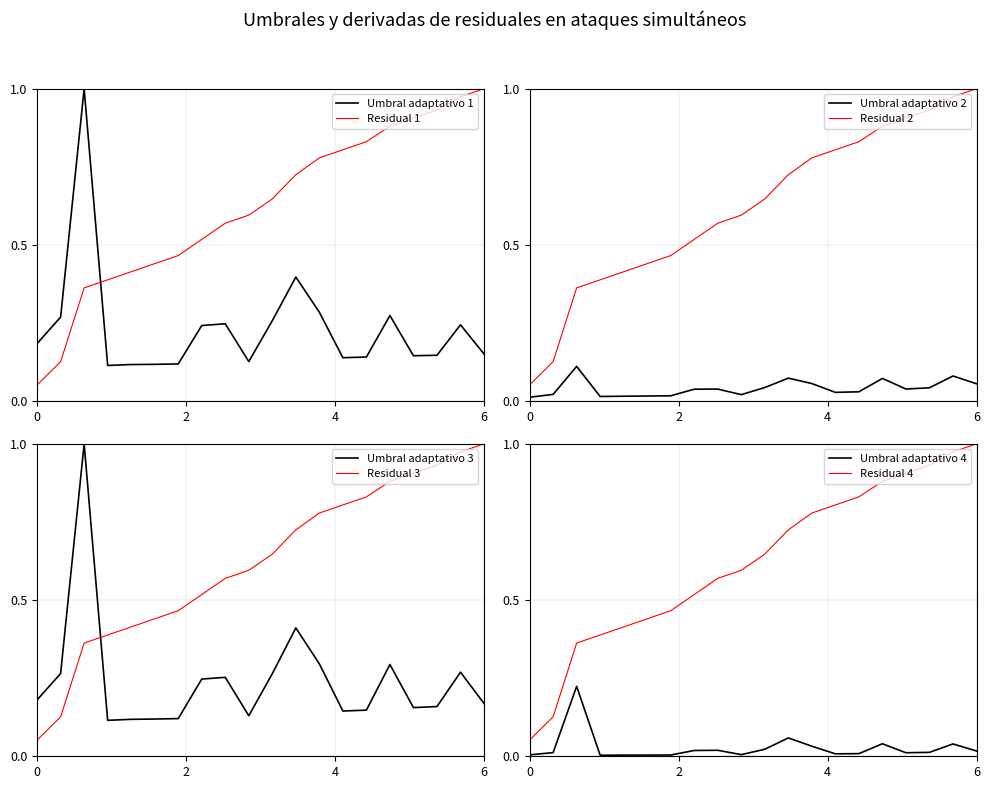

After their last crossing, which series has the higher values: Umbral adaptativo 1 or Residual 1?

Residual 1